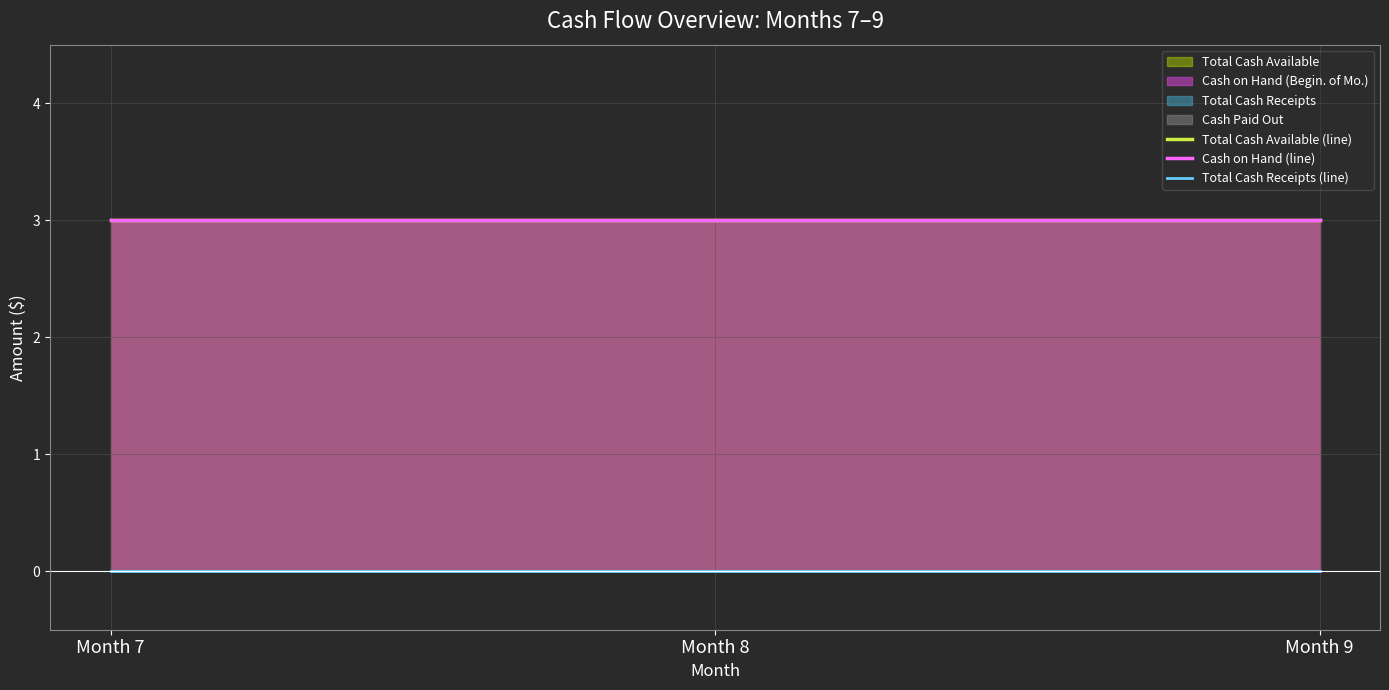

Between Month 8 and Month 9, which series saw the biggest shift?

Total Cash Available (line)